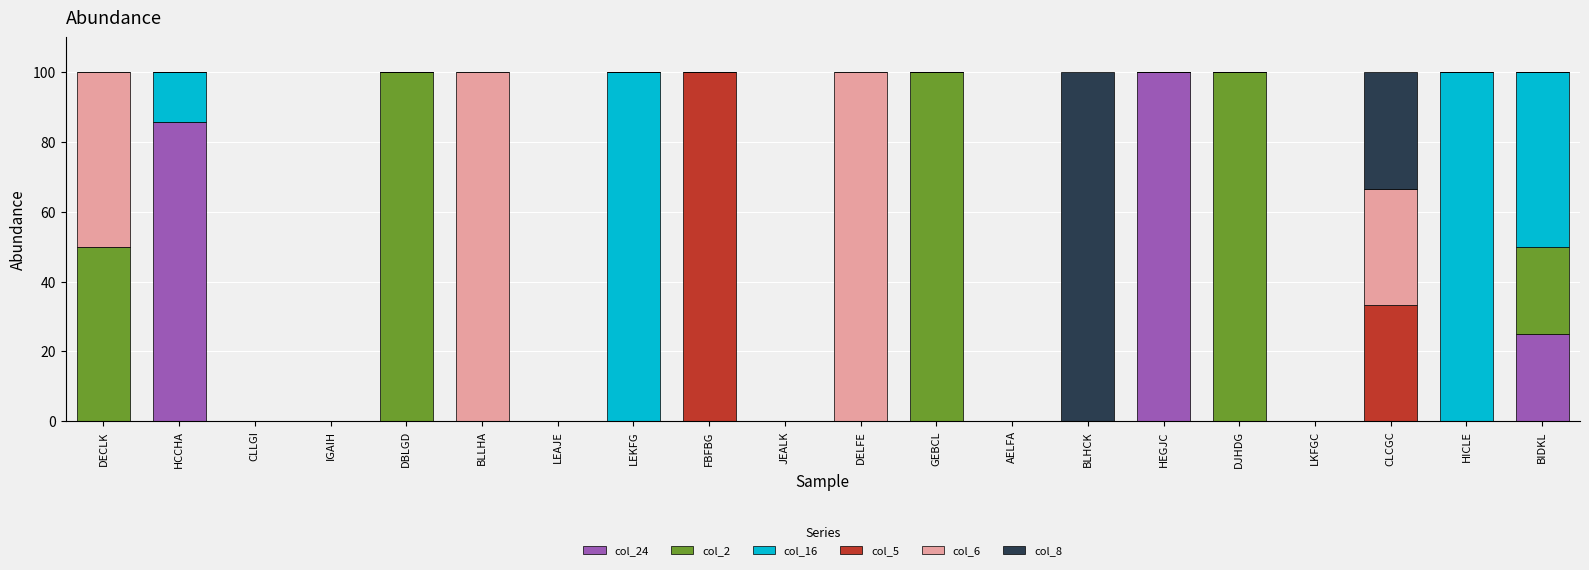

What is the total value across all series at HICLE?

100.0